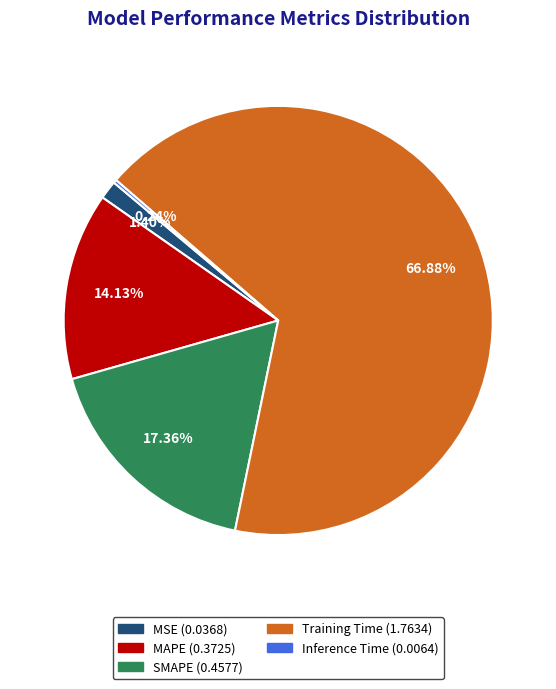

Which slice is the largest?

Training Time